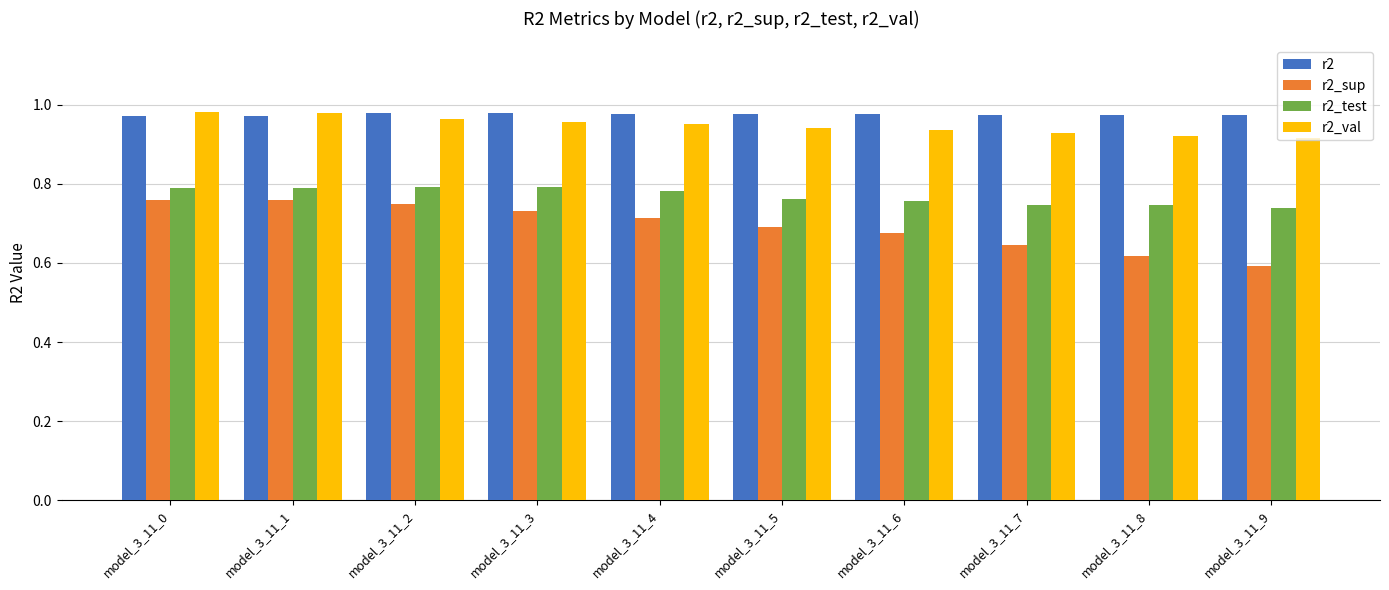

Rank the series at model_3_11_7 from highest to lowest value.

r2, r2_val, r2_test, r2_sup